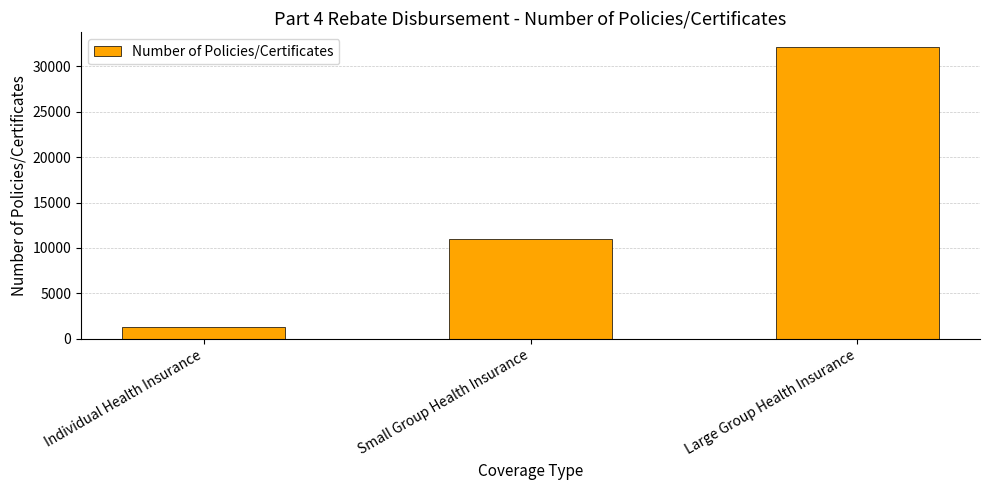

What is the average value?

14825